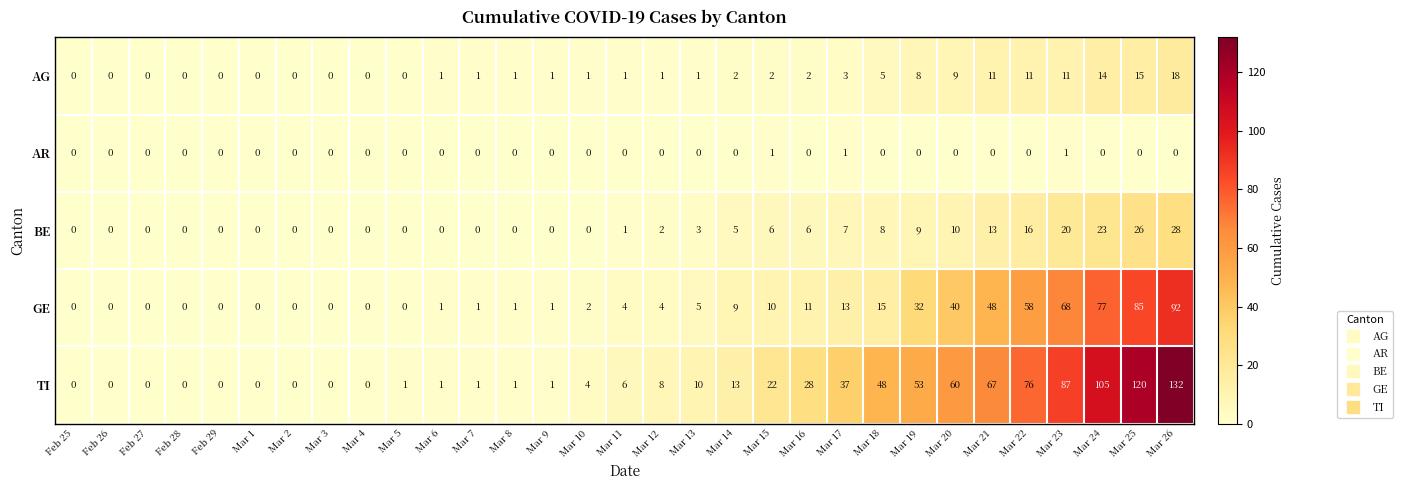

What is the spread (max minus min) of values at Mar 25?

120